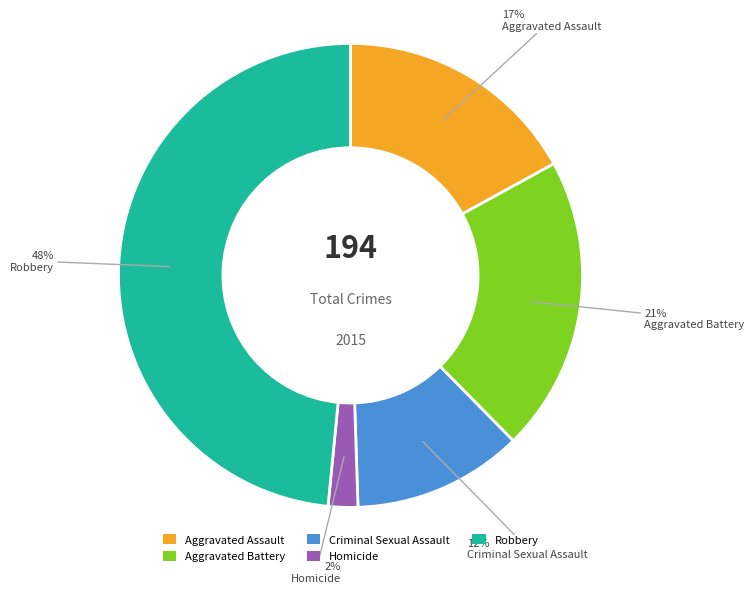

Which category has the smallest portion of the pie?

Homicide